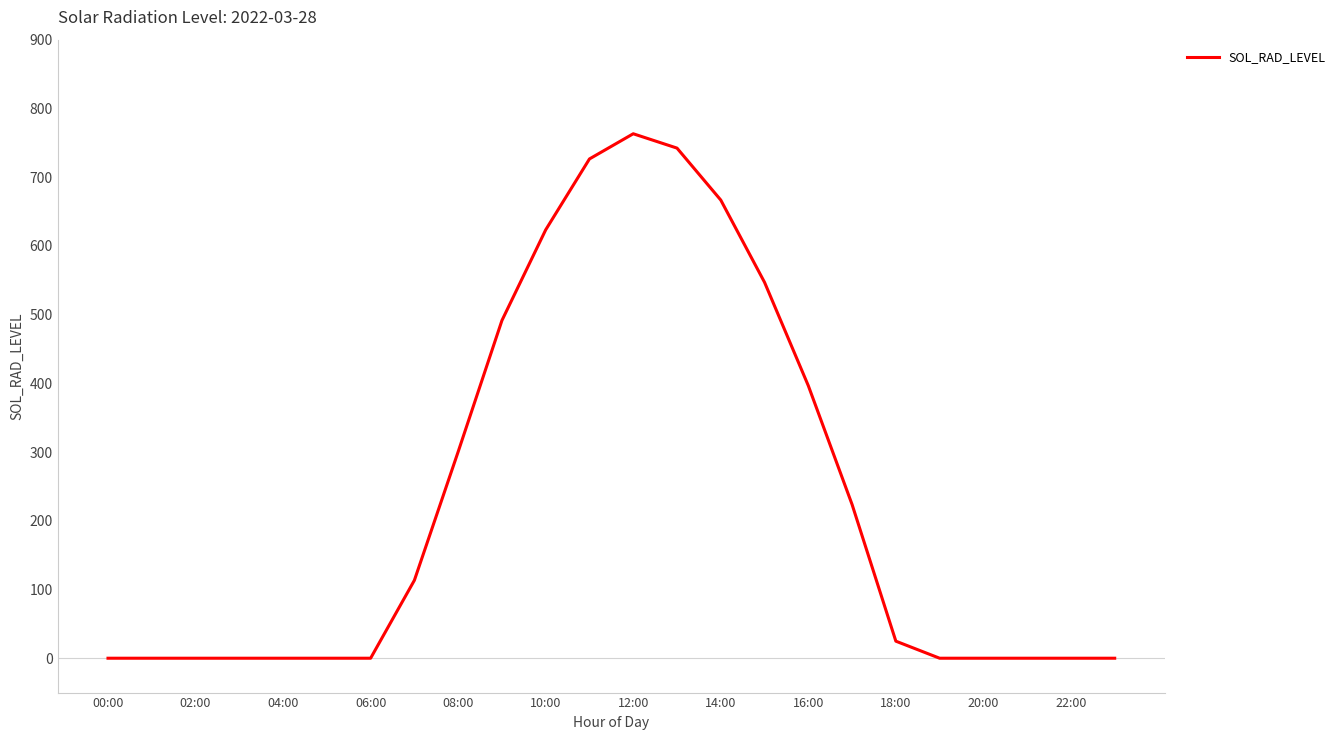

Does the chart have visible grid lines?

No